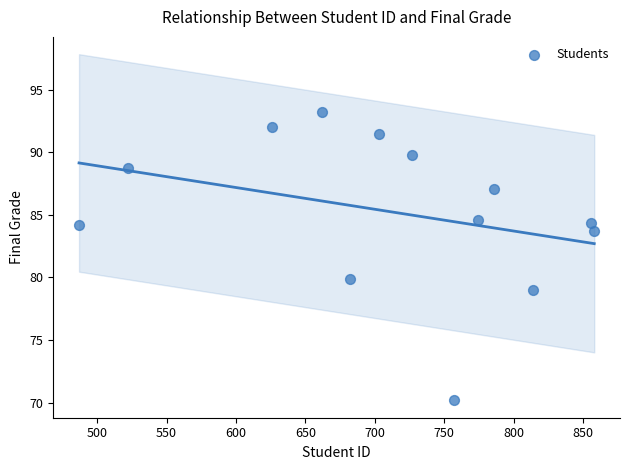

What is the range of Y values (max minus min)?

23.1